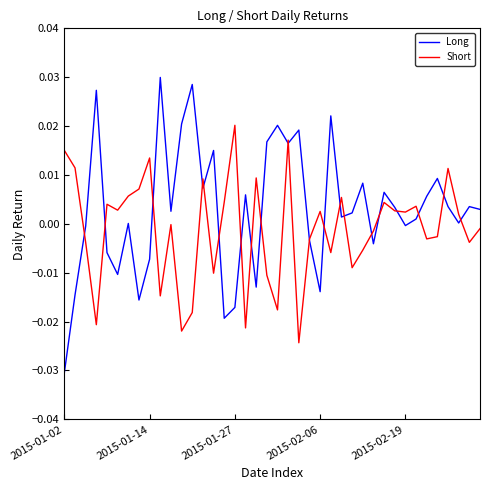

Which series has the largest total across all categories?

Long